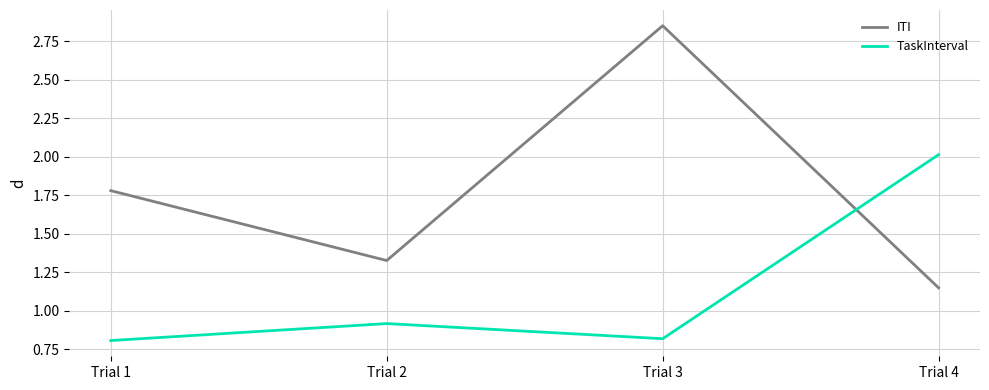

Where is ITI nearest to the value 1?

Trial 4